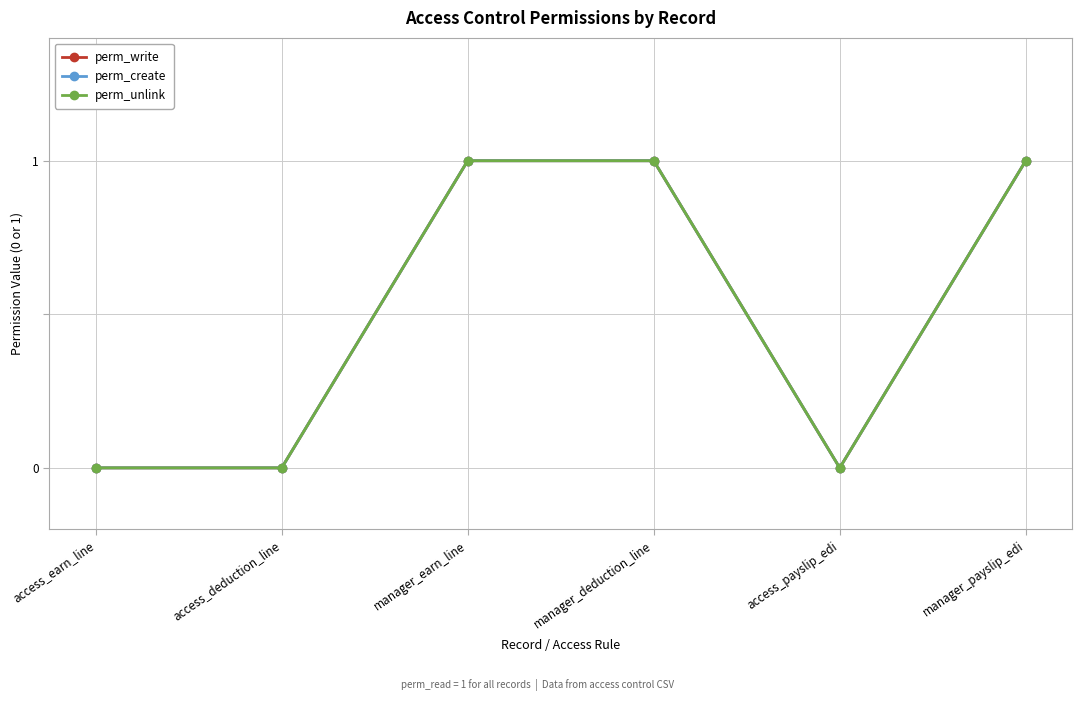

Is this an area chart (filled region under the line)?

No